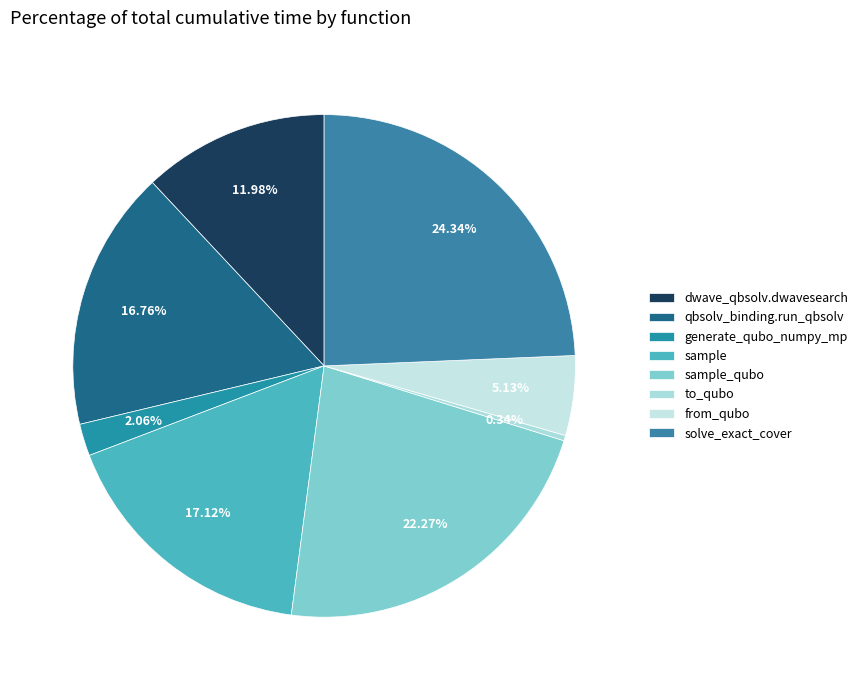

Count the number of slices in the pie.

8